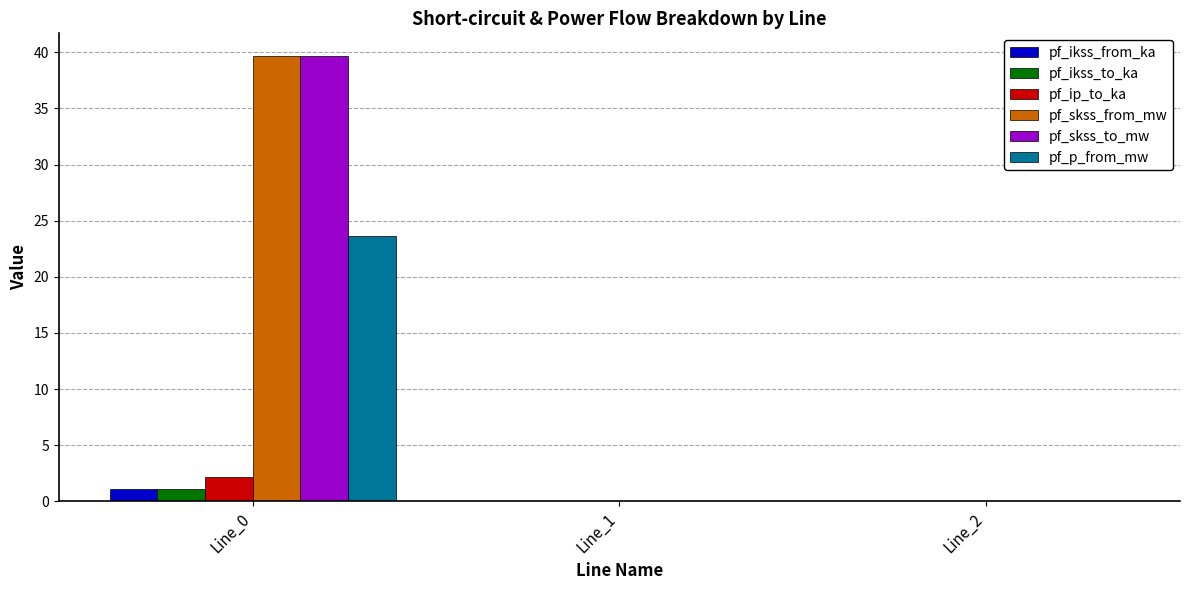

What is the greatest value displayed?

39.7